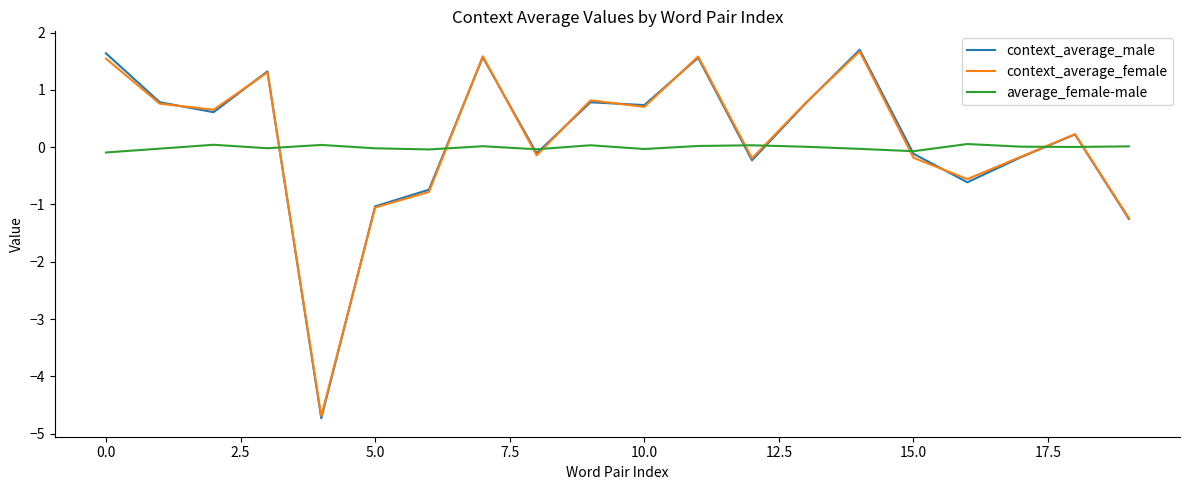

How many times do average_female-male and context_average_female cross each other?

9